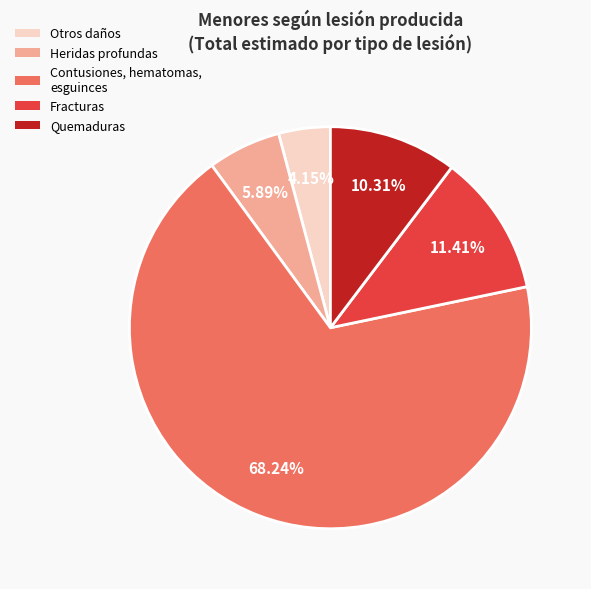

Is there a majority slice in this chart?

Yes